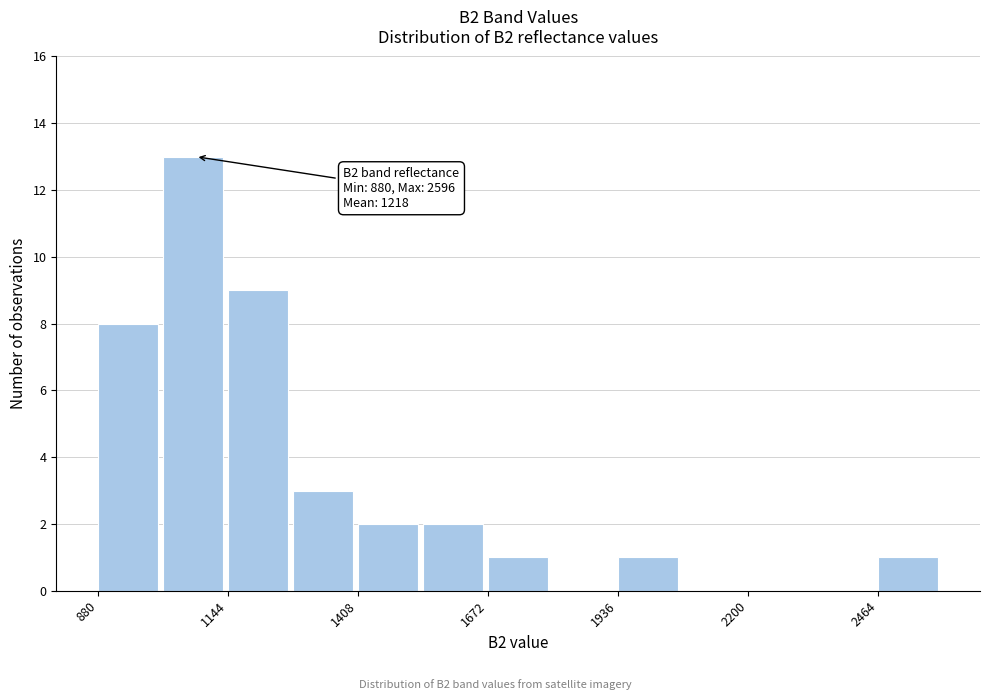

Around what value on the x-axis is the tallest bar? Give the approximate position of its centre, as read against the axis.

1050